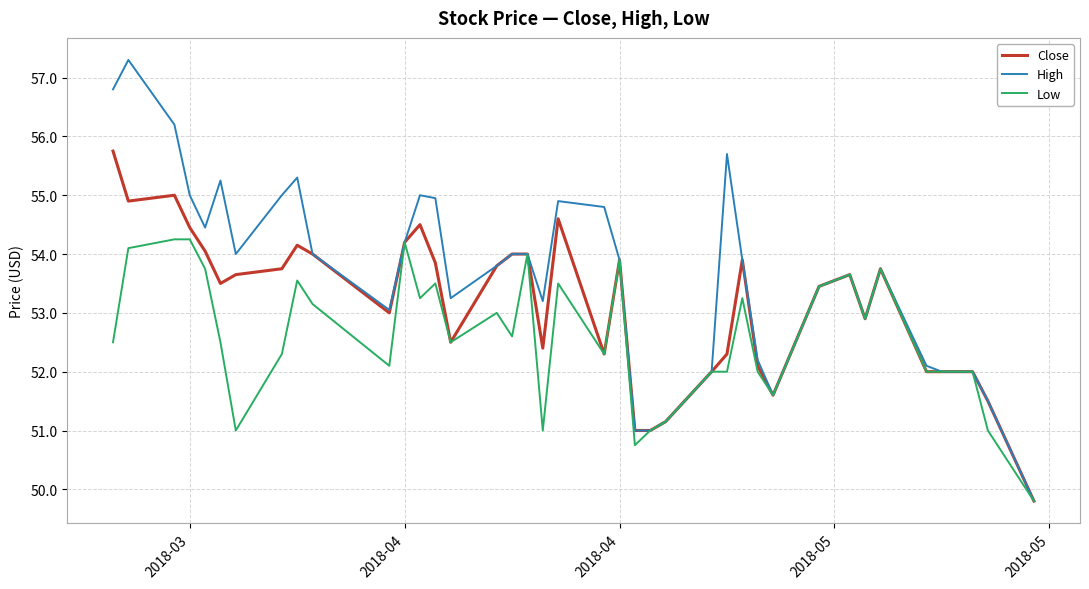

How many lines are shown in the chart?

3